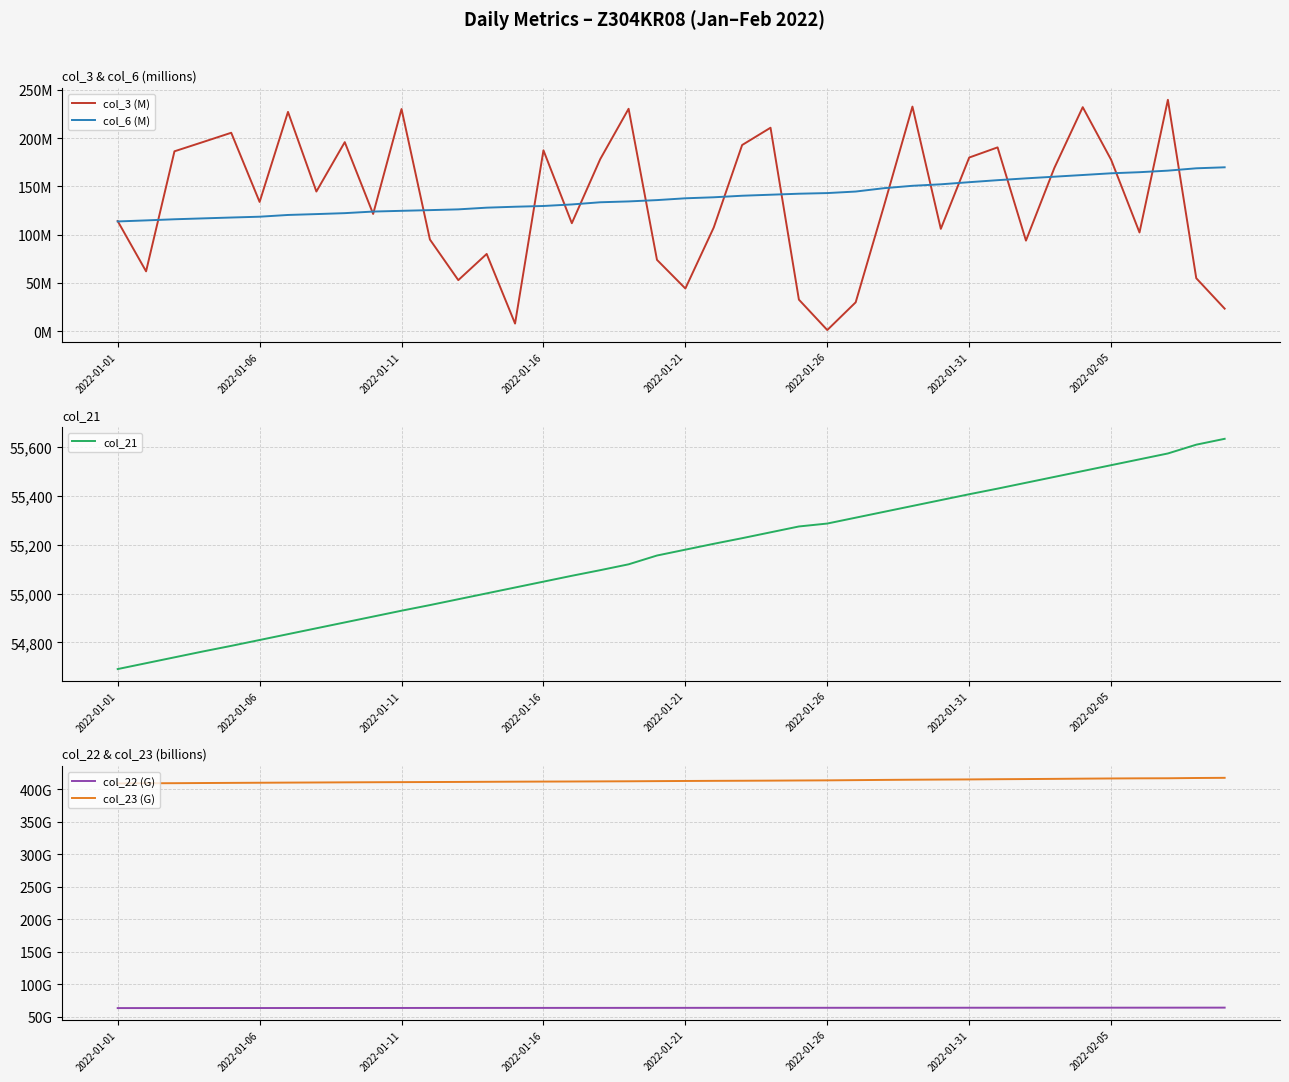

Is it true that col_21 equals 99016 at 2022-01-26?

False